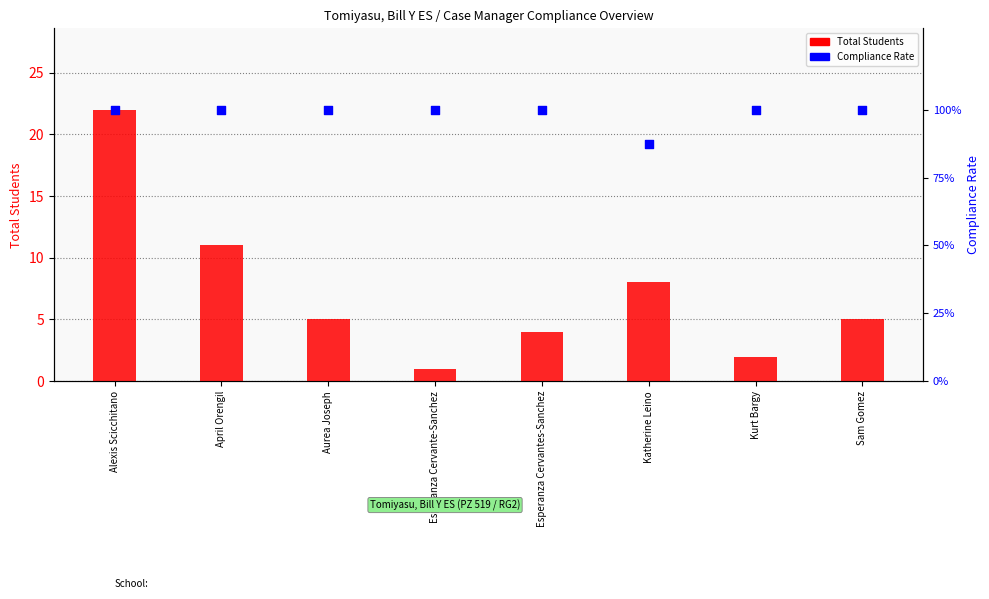

Which series reaches the maximum Y coordinate?

Total Students